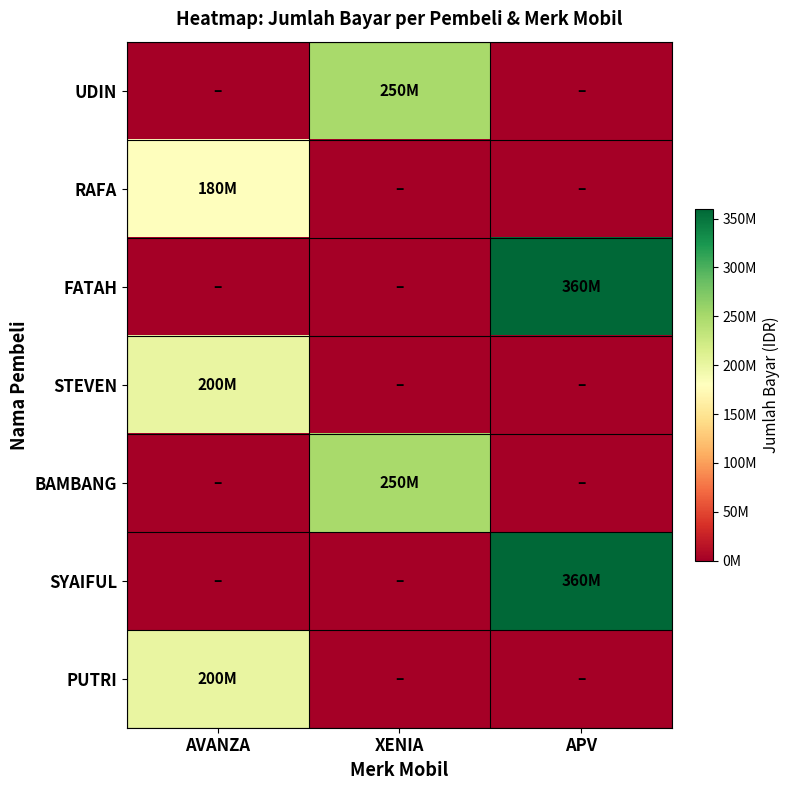

What is the spread (max minus min) of values at APV?

360000000